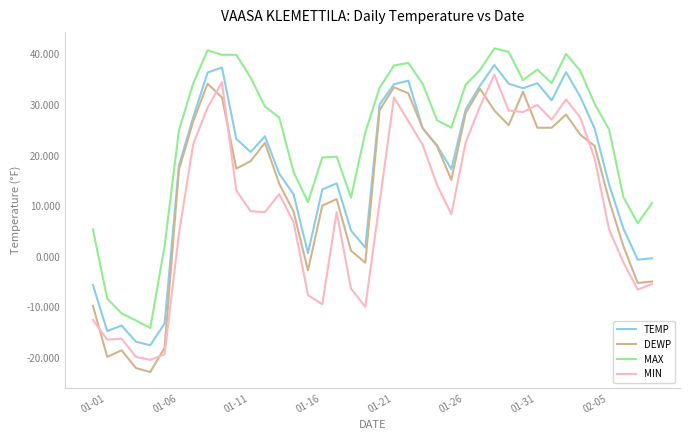

How many lines are shown in the chart?

4